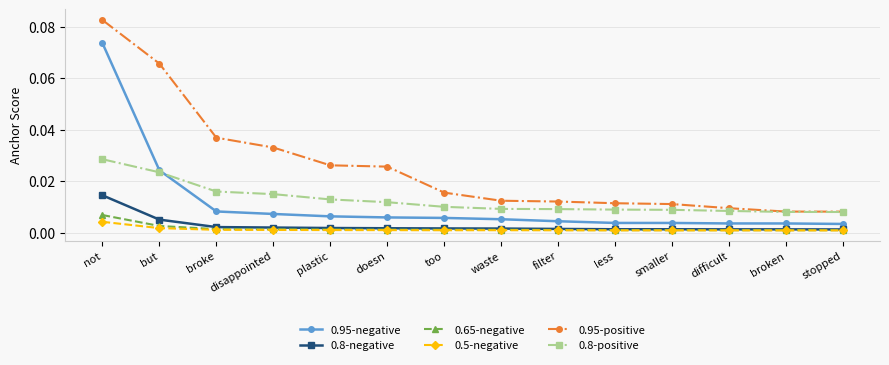

What is the label of the 5th point from the right?

less